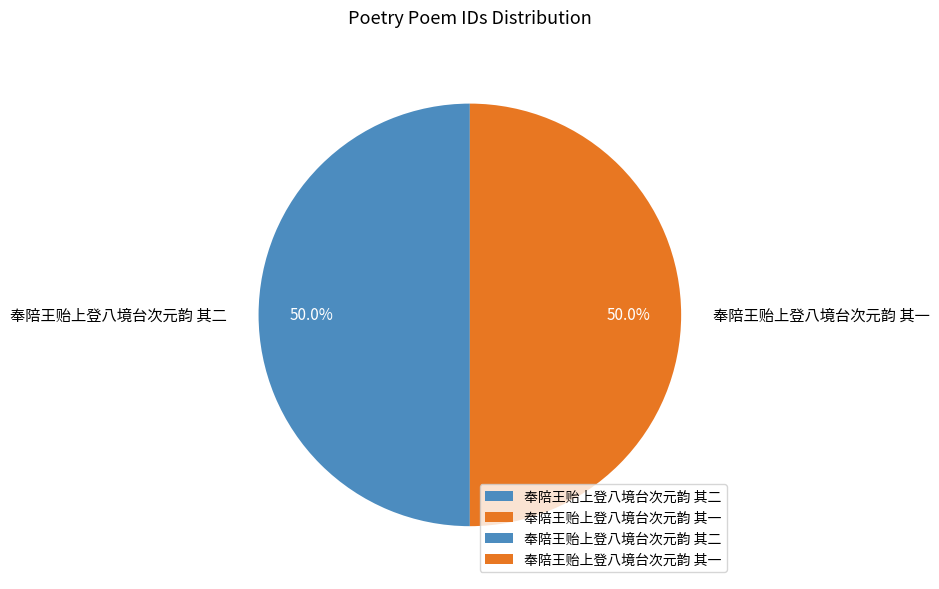

What is the total percentage of 奉陪王贻上登八境台次元韵 其一 and 奉陪王贻上登八境台次元韵 其二?

100.0%